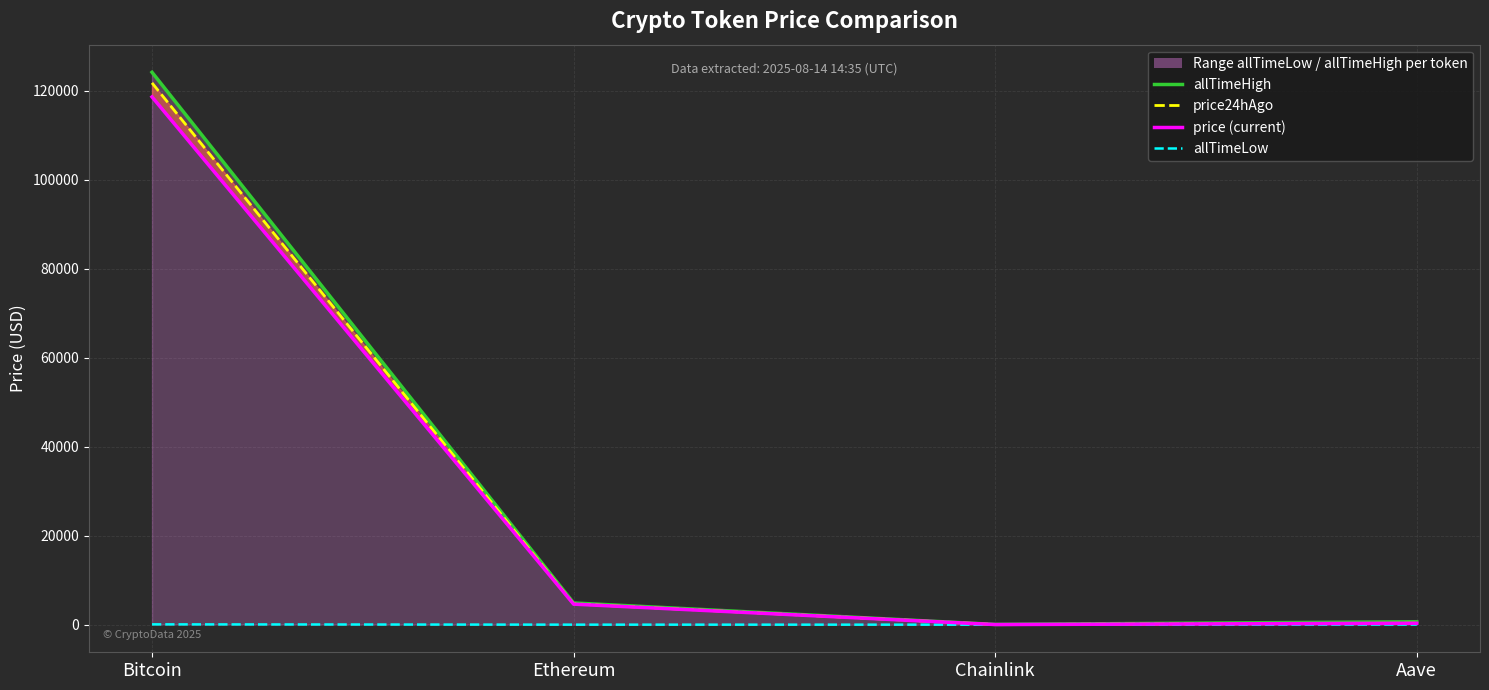

The price24hAgo series shows 23.7 at Chainlink. True or false?

True